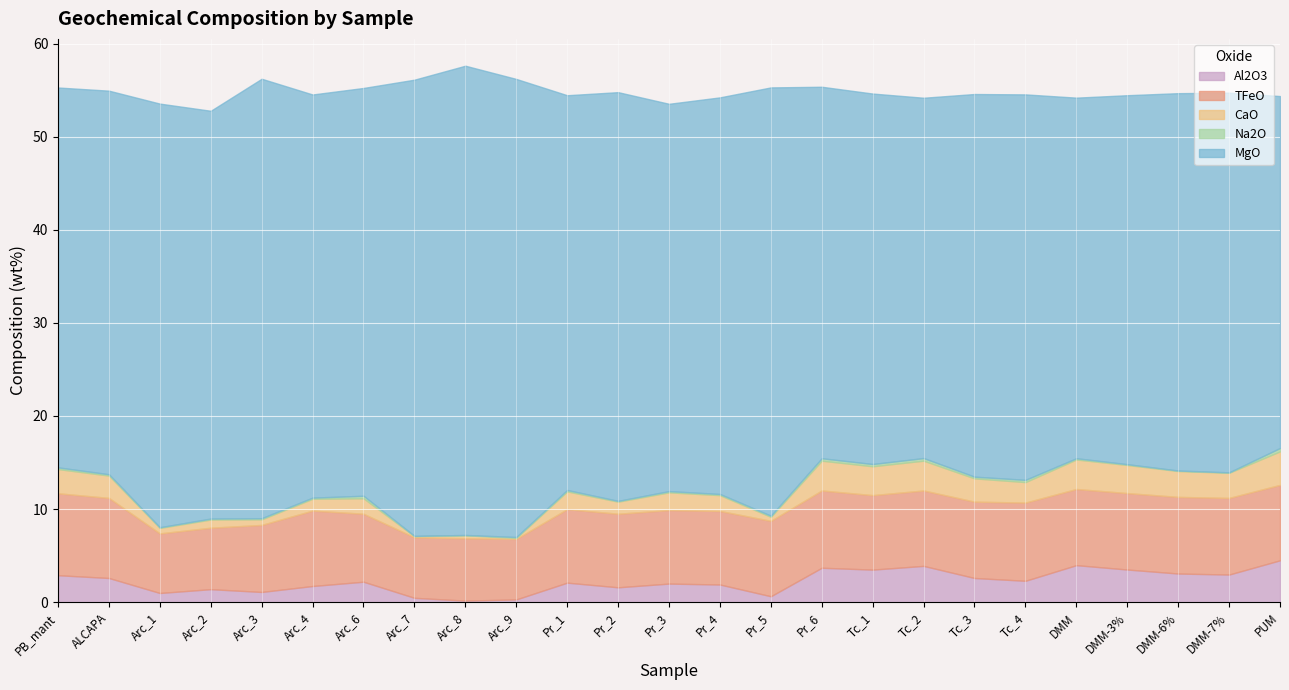

What is the label of the 6th point from the left?

Arc_4